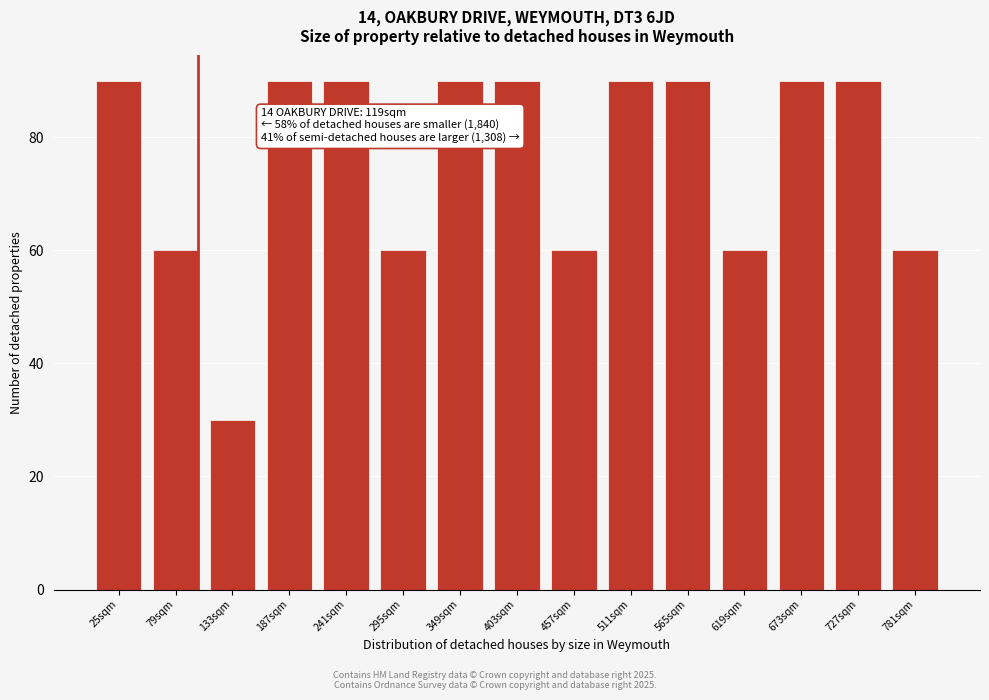

Reading left to right, transcribe all the data shown in this chart.

25sqm=90	79sqm=60	133sqm=30	187sqm=90	241sqm=90	295sqm=60	349sqm=90	403sqm=90	457sqm=60	511sqm=90	565sqm=90	619sqm=60	673sqm=90	727sqm=90	781sqm=60